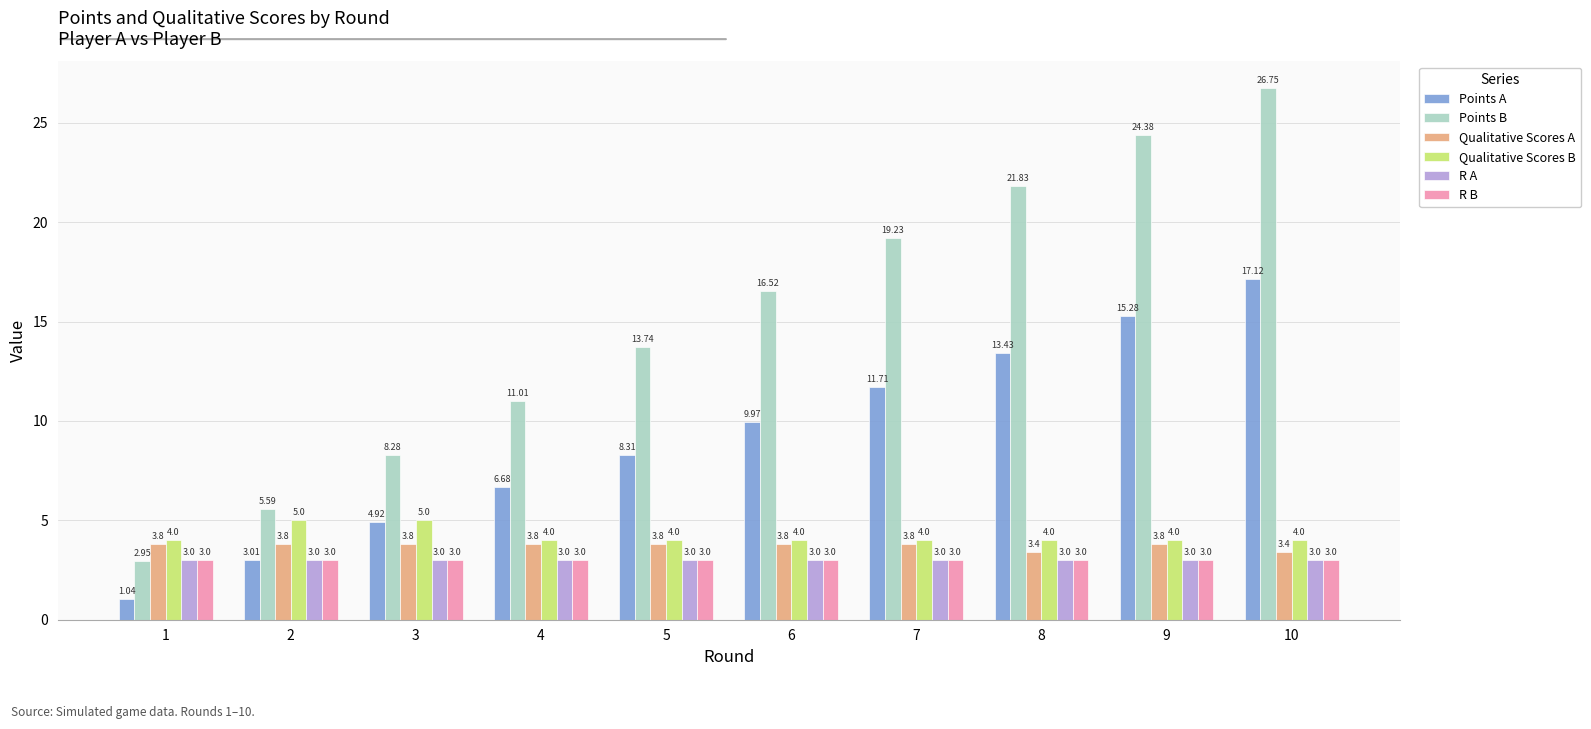

What are all the series names shown in the legend?

Points A, Points B, Qualitative Scores A, Qualitative Scores B, R A, R B